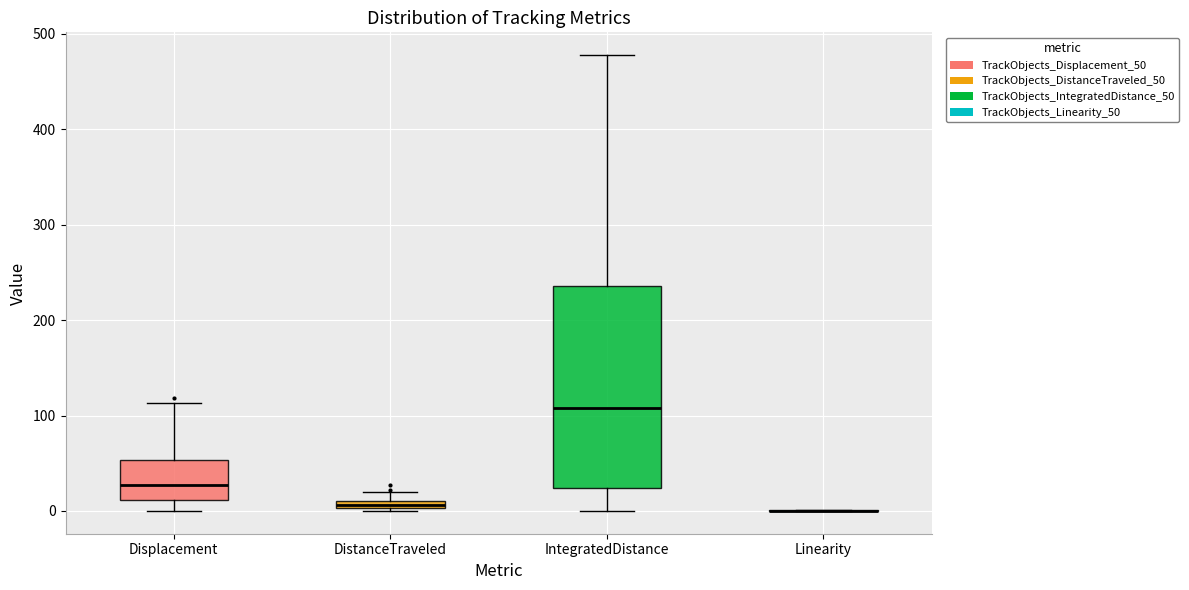

Comparing the boxes themselves (not the whiskers), which one is the tallest?

IntegratedDistance